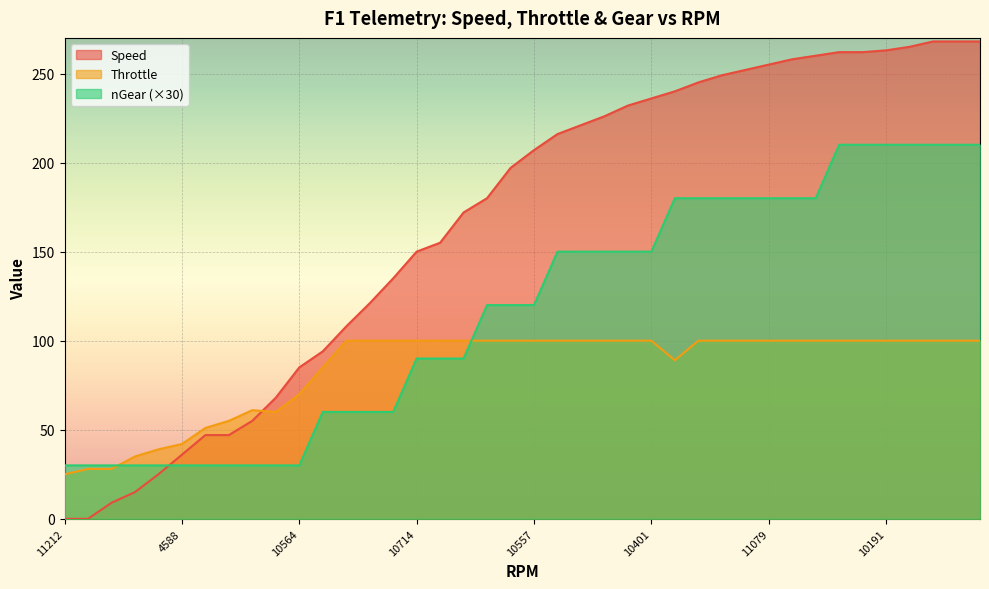

How many distinct data groups are displayed?

3